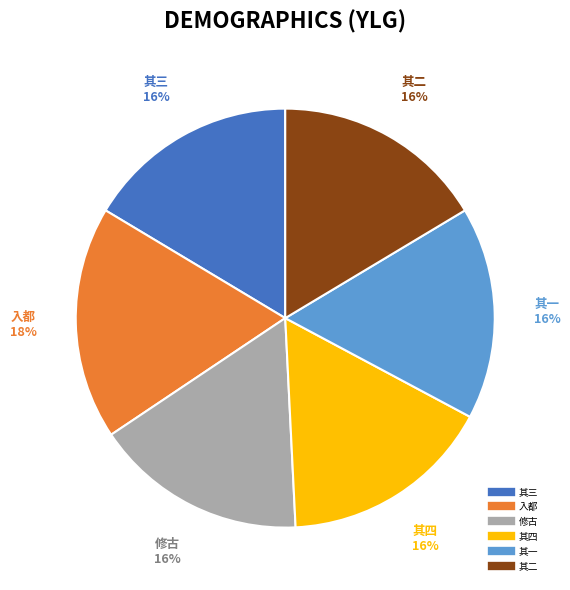

Count the number of slices in the pie.

6